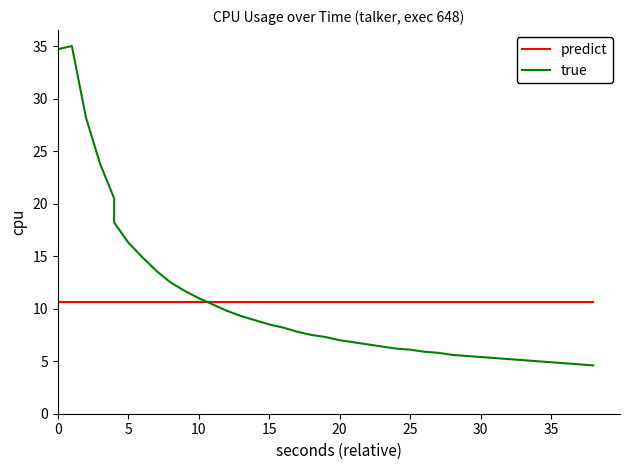

True or false: predict and true intersect in this chart.

True